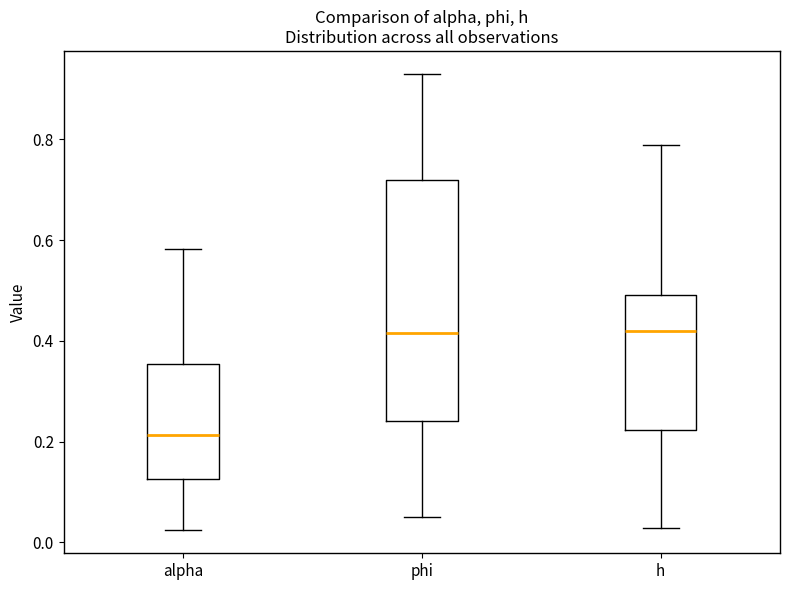

Where is the lower edge of the box for phi on the y-axis? The values are not printed on the chart, so give them approximately, as read against the axis.

0.24